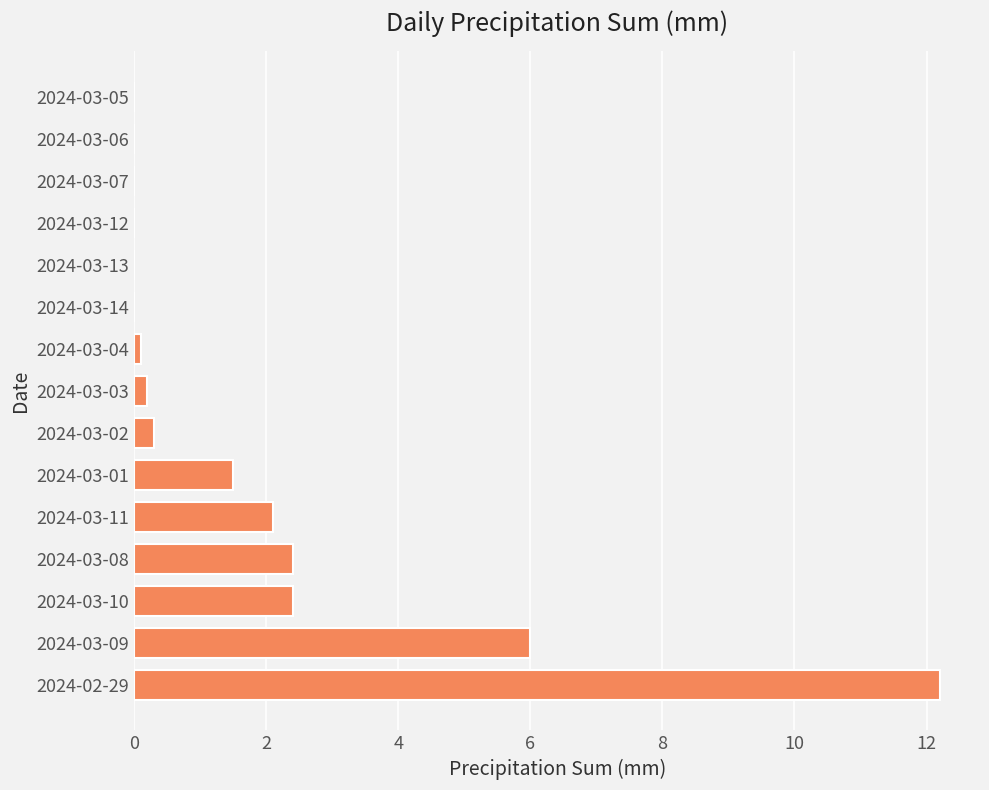

What is the change in value from 2024-02-29 to 2024-03-02?

-11.9